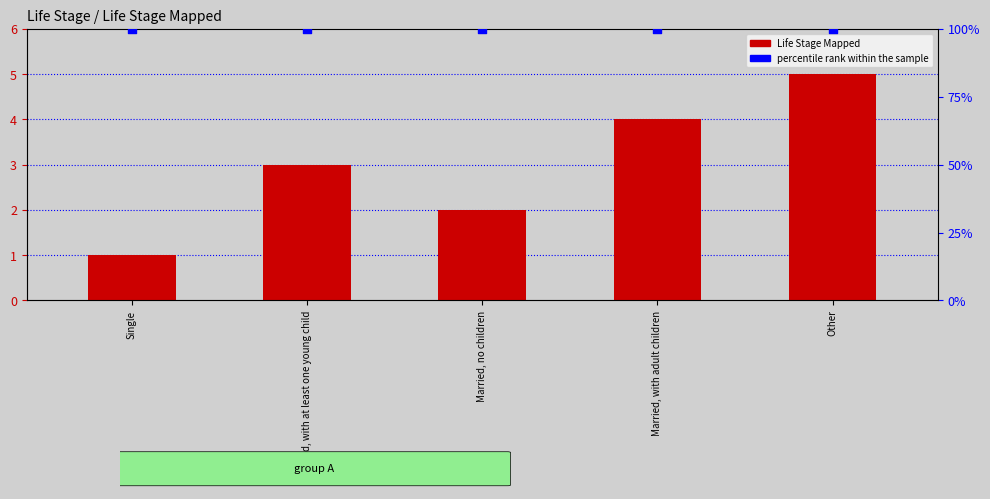

At which category is the sum across all series the highest?

Other